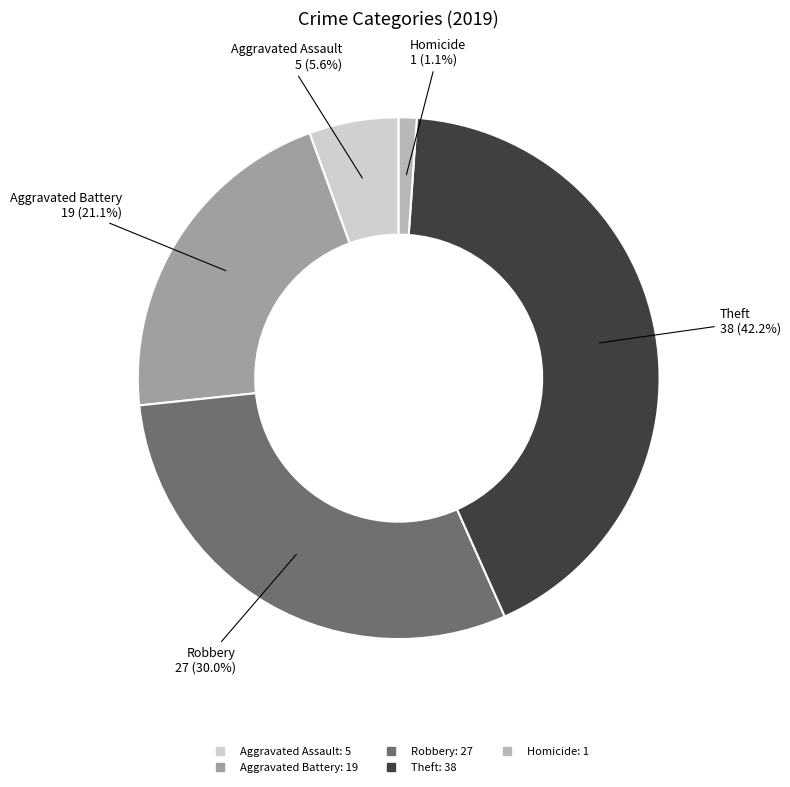

Which slice is the smallest?

Homicide